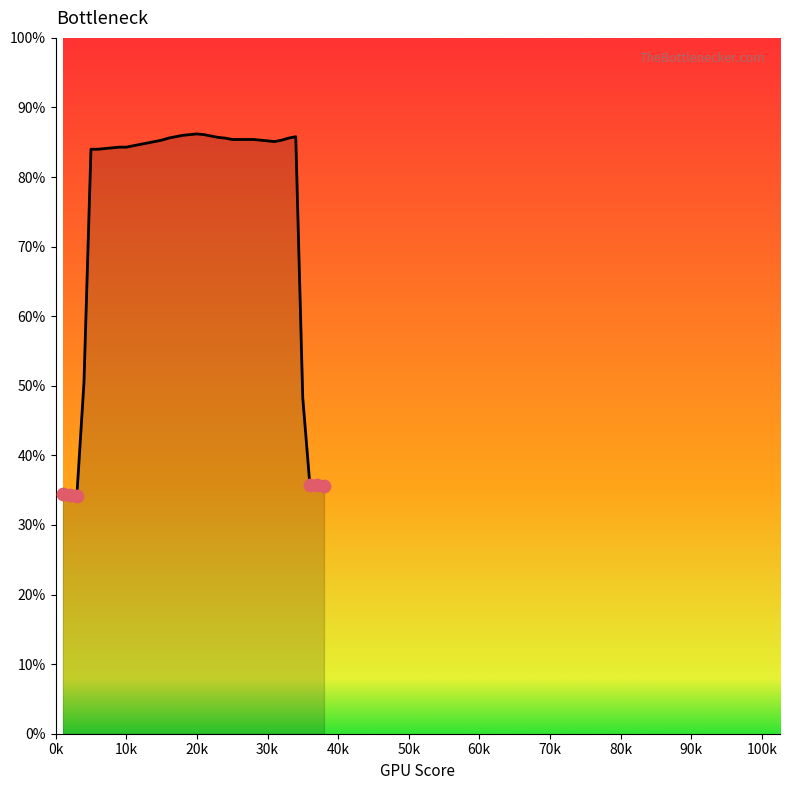

What is the minimum value shown in the chart?

34.2